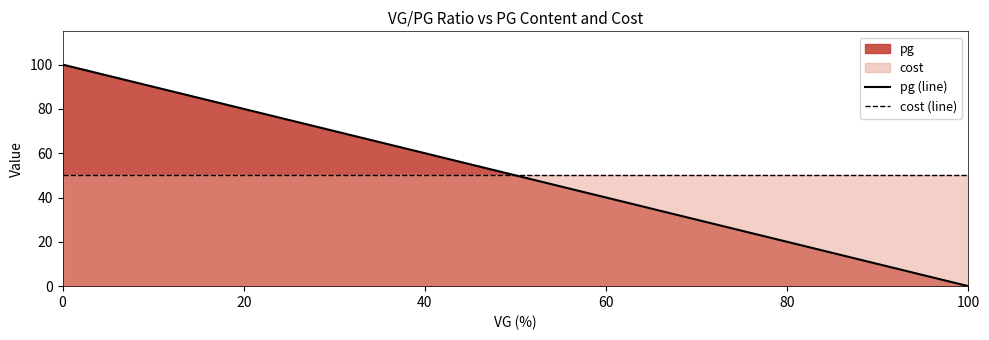

Which category has the lowest value in the pg (line) series?

100